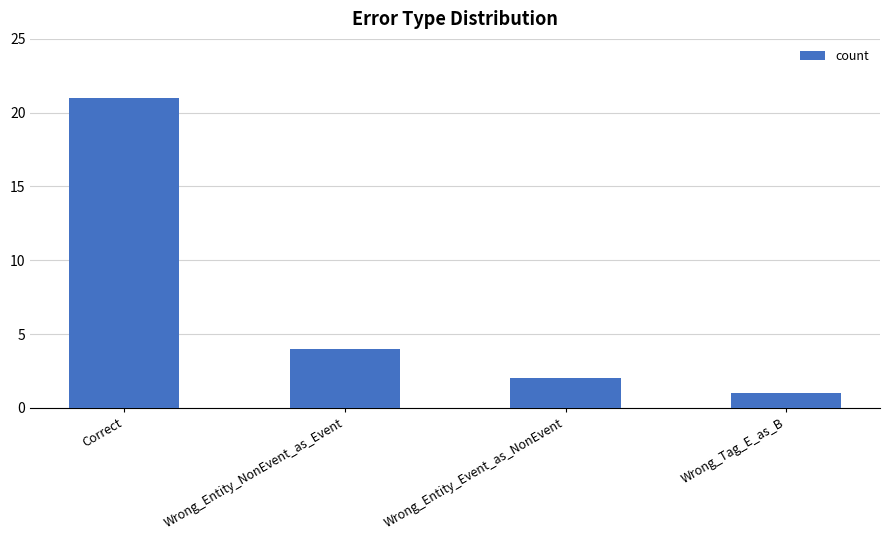

Reading left to right, transcribe all the data shown in this chart.

Correct=21	Wrong_Entity_NonEvent_as_Event=4	Wrong_Entity_Event_as_NonEvent=2	Wrong_Tag_E_as_B=1